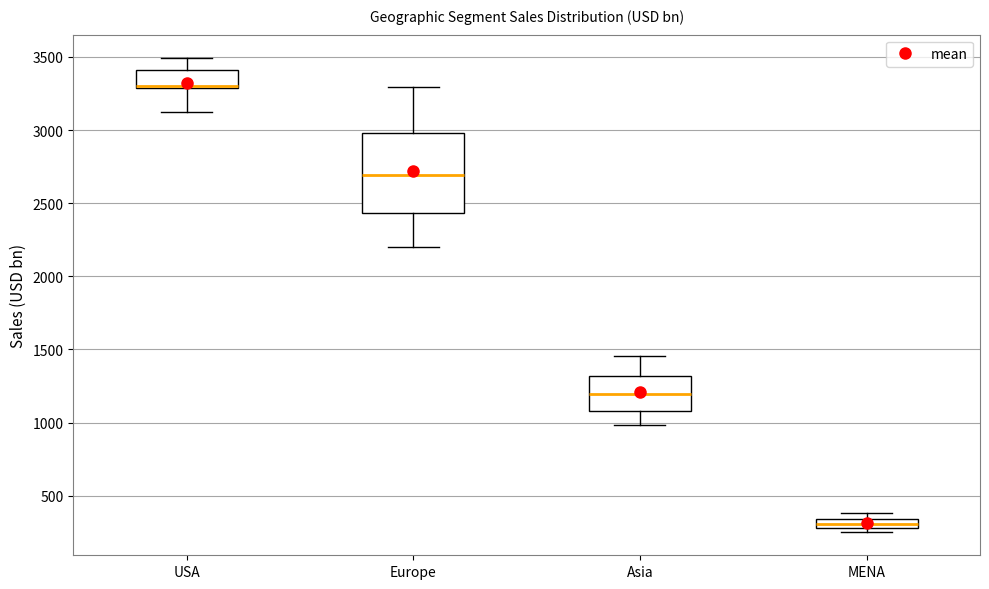

Which box's median line is the lowest?

MENA